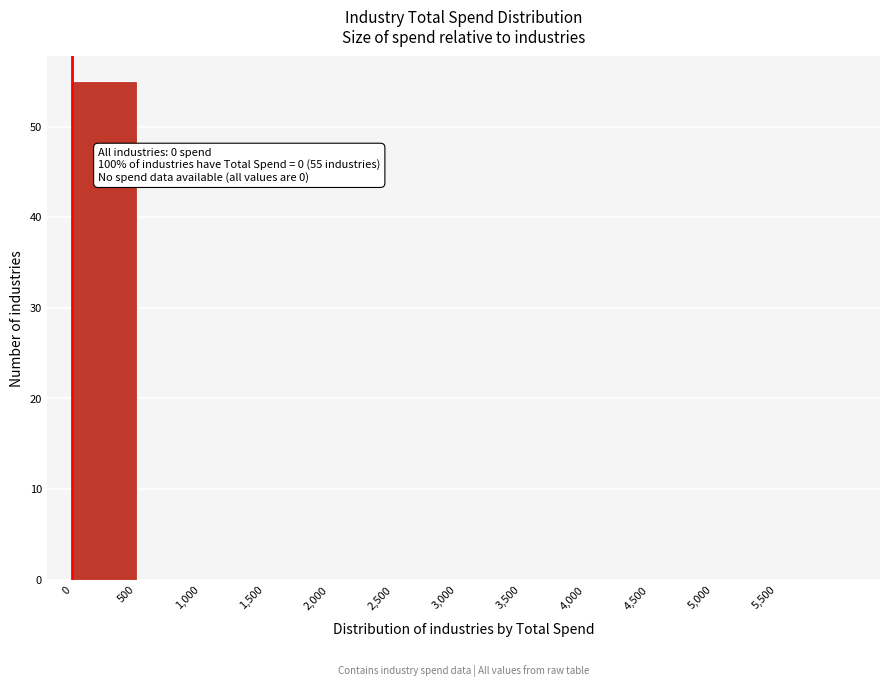

Over which range of the x-axis is the bar tallest?

0 to 500